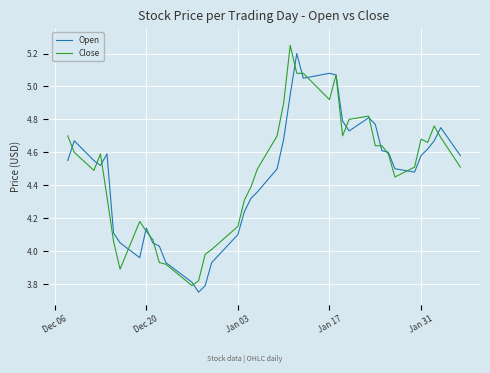

List the series in order of their overall mean, highest first.

Close, Open